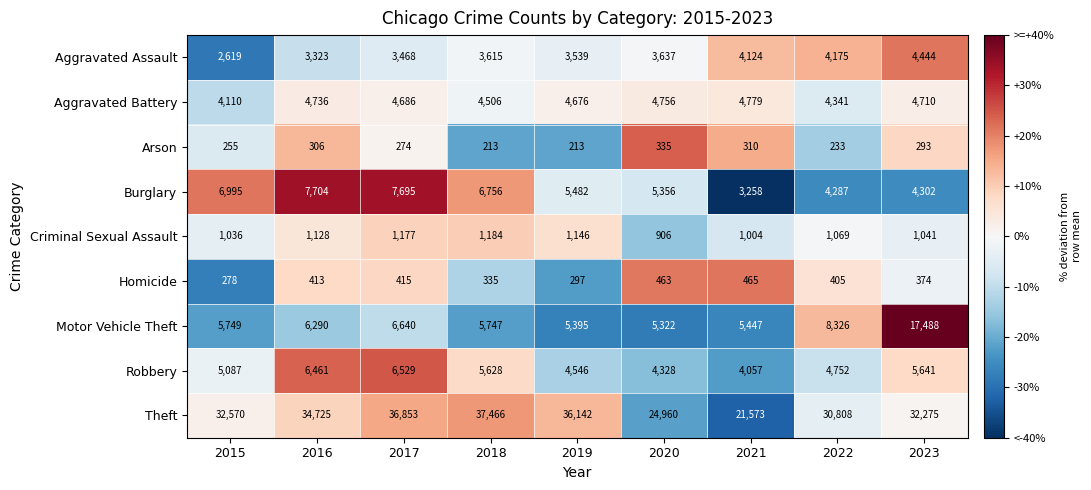

Rank the series by their maximum value, from highest to lowest.

Theft, Motor Vehicle Theft, Burglary, Robbery, Aggravated Battery, Aggravated Assault, Criminal Sexual Assault, Homicide, Arson